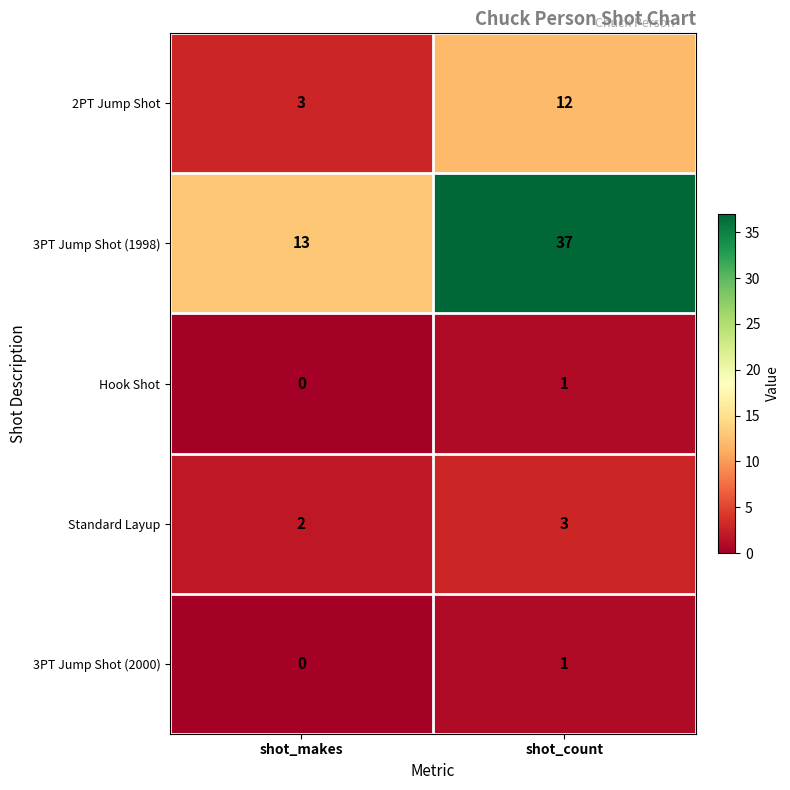

Which series has the largest total across all categories?

3PT Jump Shot (1998)